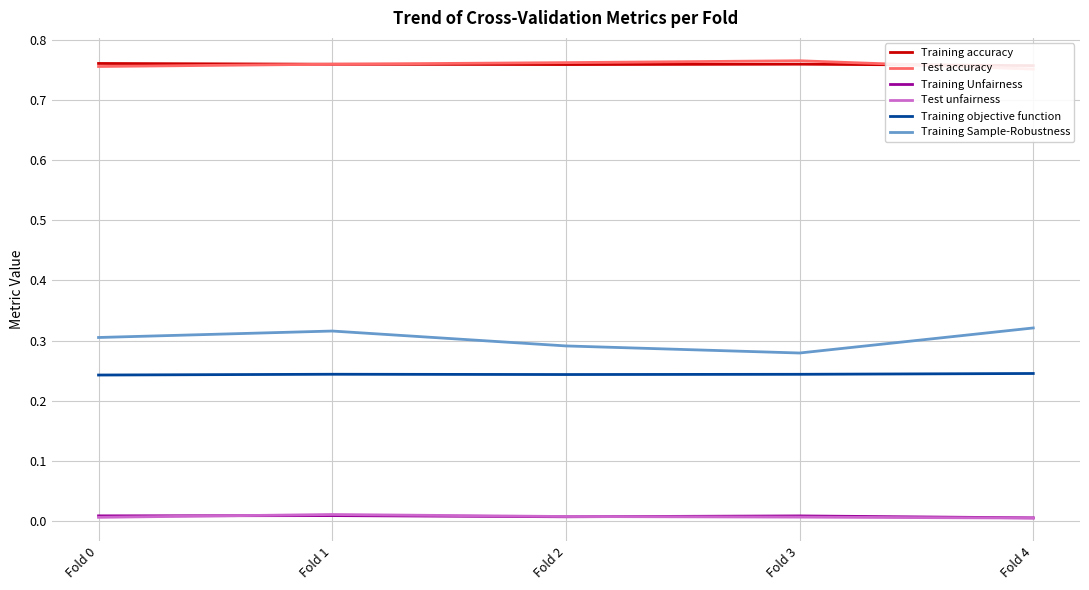

Which series has the largest total across all categories?

Training accuracy